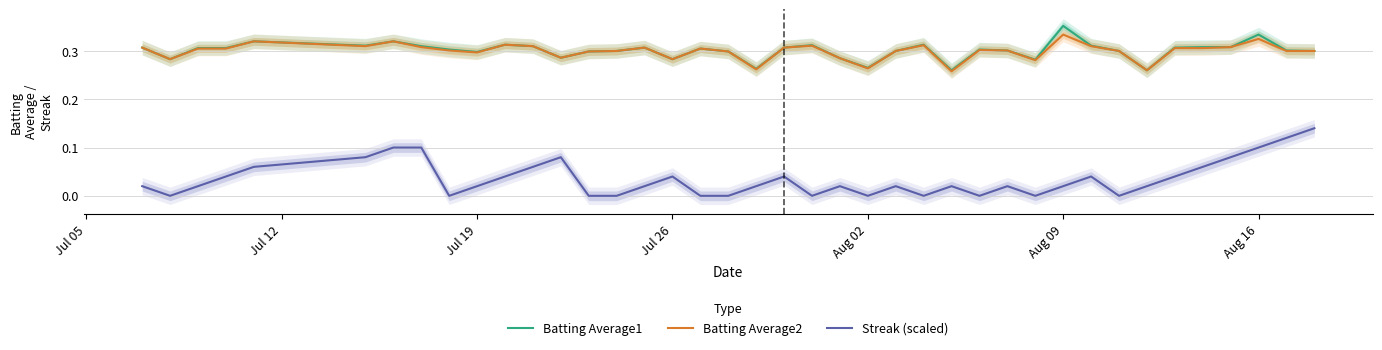

True or false: Batting Average1 and Streak (scaled) cross at least once.

False